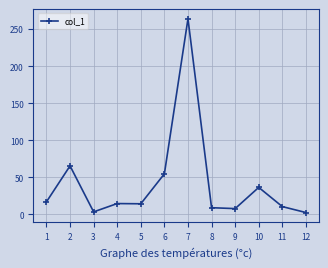

What is the ratio of the value at 11 to the value at 9?

1.3